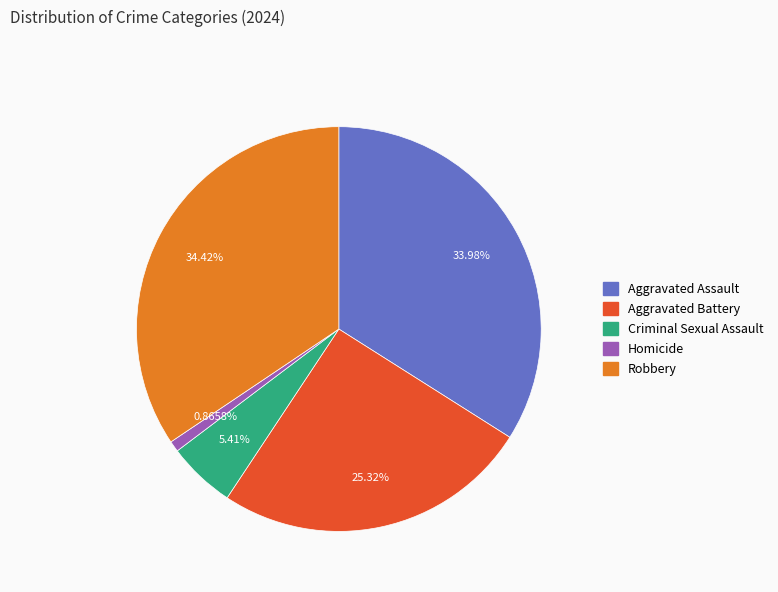

Which slice is the smallest?

Homicide